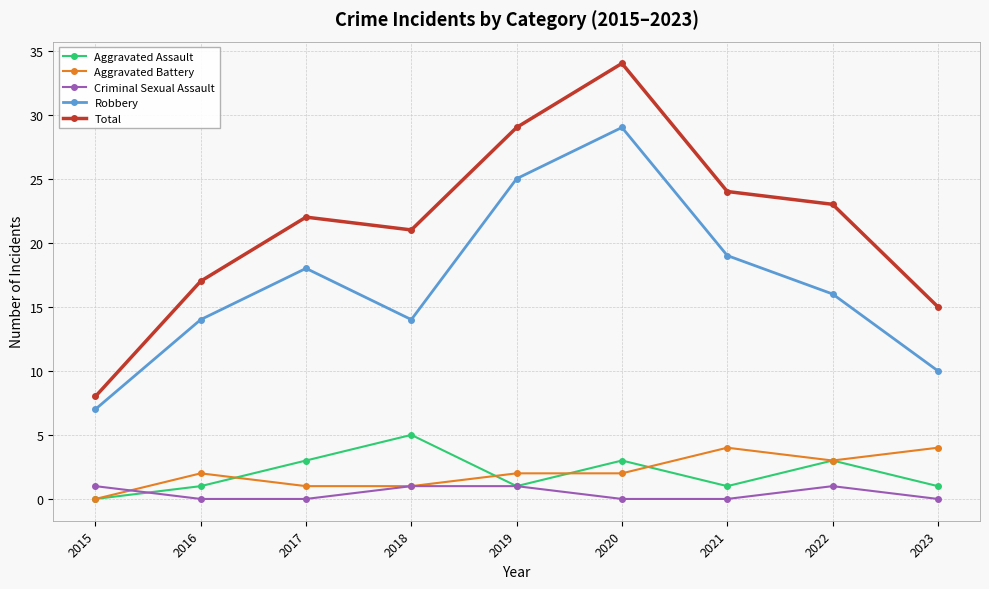

Reading left to right, extract all data points from this chart.

Aggravated Assault: 0	1	3	5	1	3	1	3	1
Aggravated Battery: 0	2	1	1	2	2	4	3	4
Criminal Sexual Assault: 1	0	0	1	1	0	0	1	0
Robbery: 7	14	18	14	25	29	19	16	10
Total: 8	17	22	21	29	34	24	23	15